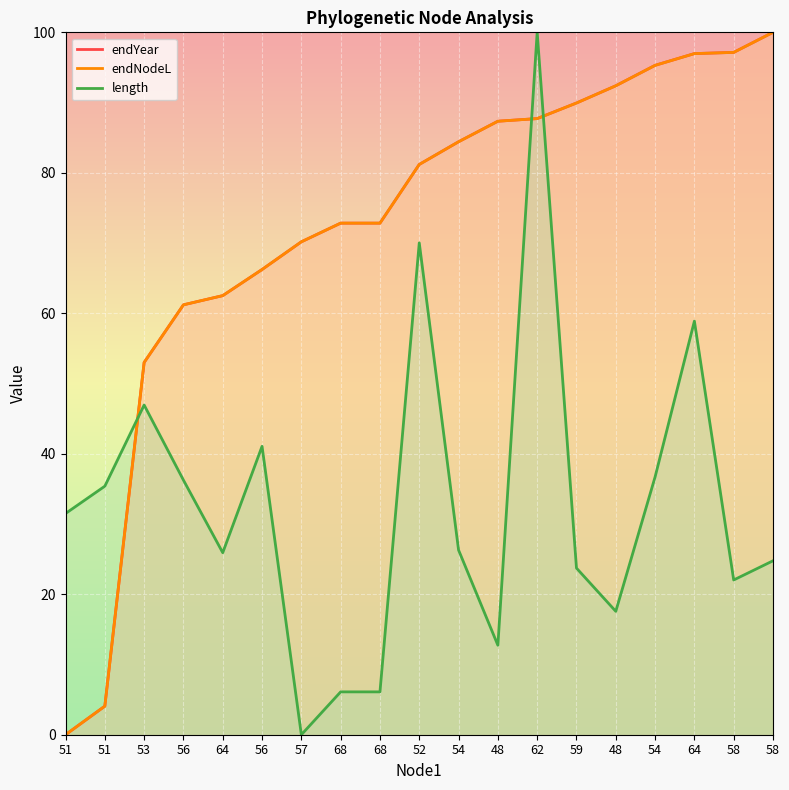

Which series has the widest spread of values?

endYear